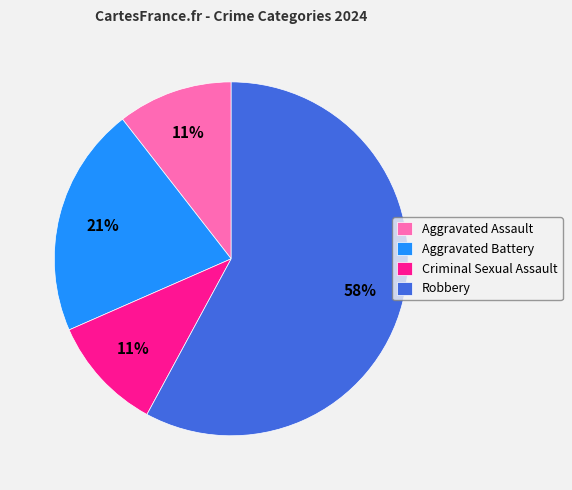

Is Robbery the majority of the pie?

Yes